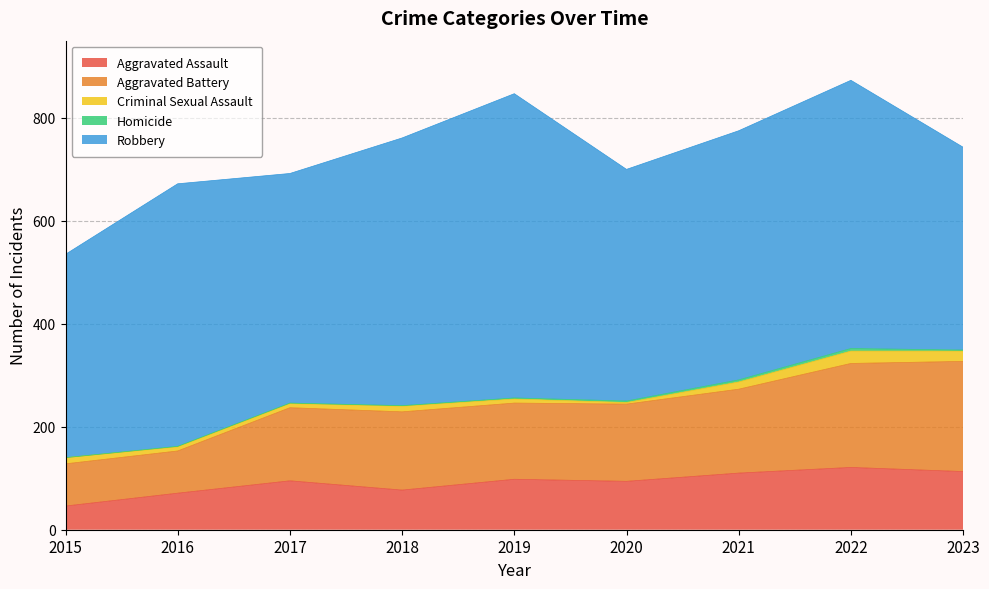

What is the difference between the second highest and second lowest values in the Aggravated Battery series?

120